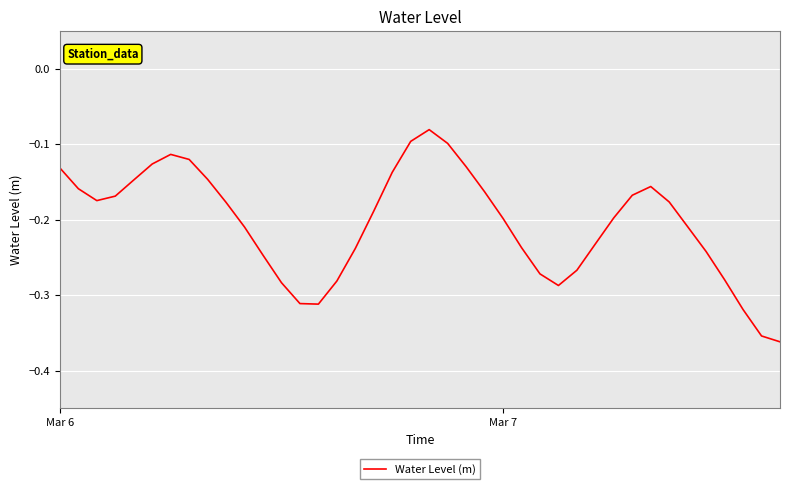

What is the difference between the maximum and minimum values?

0.3